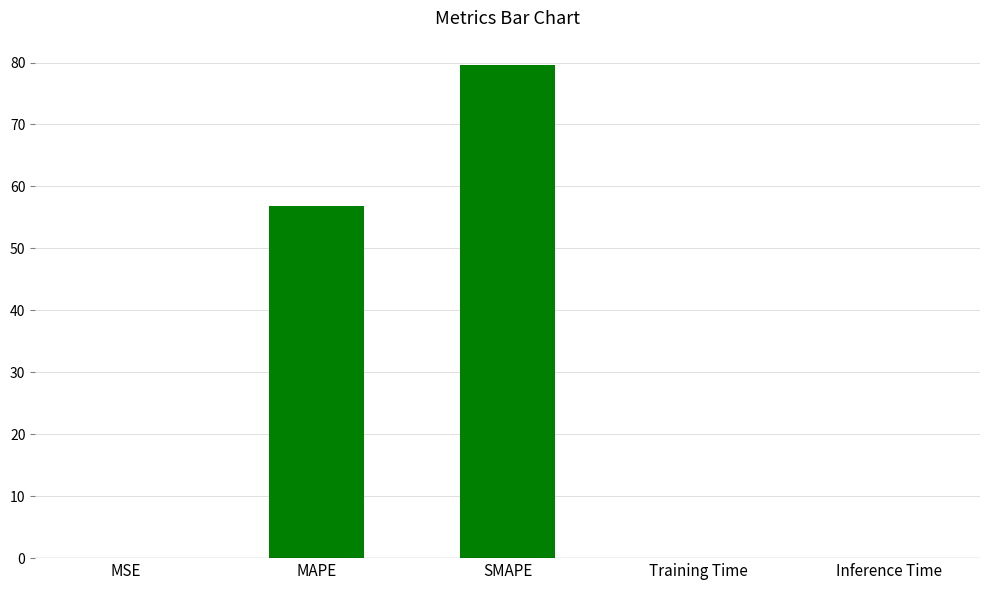

What value does the data have at SMAPE?

79.5